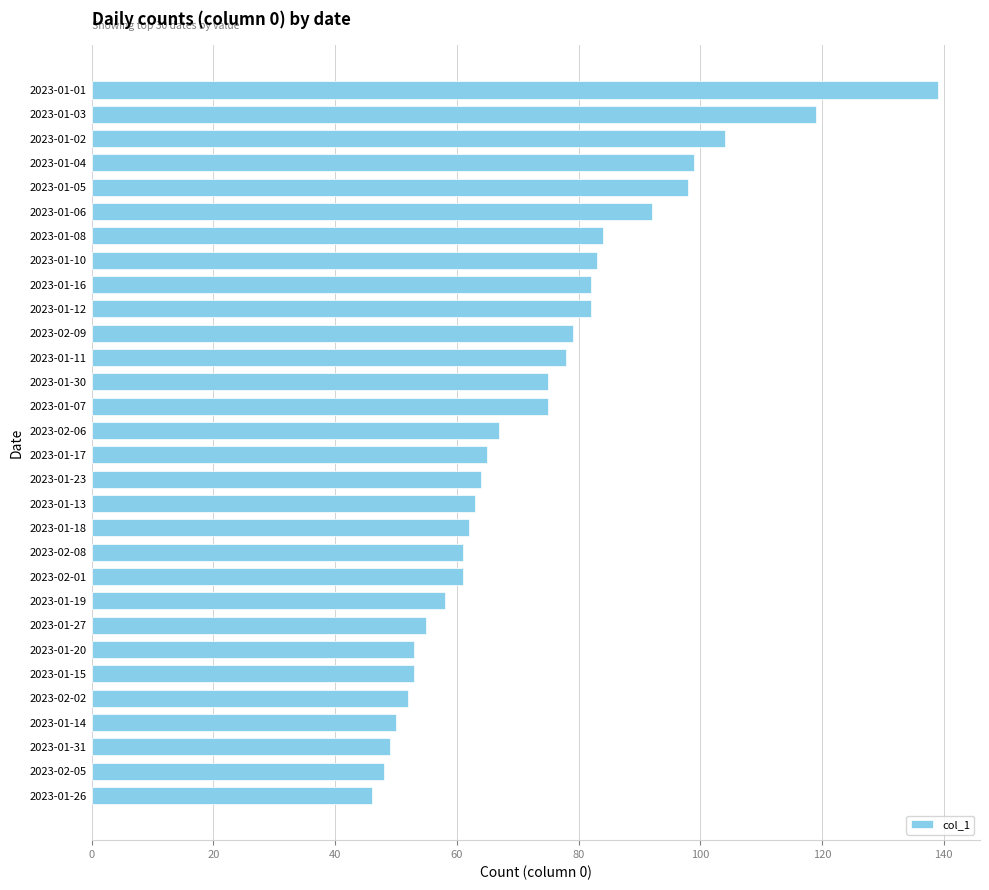

Is it true that the value at 2023-02-09 is 50?

False